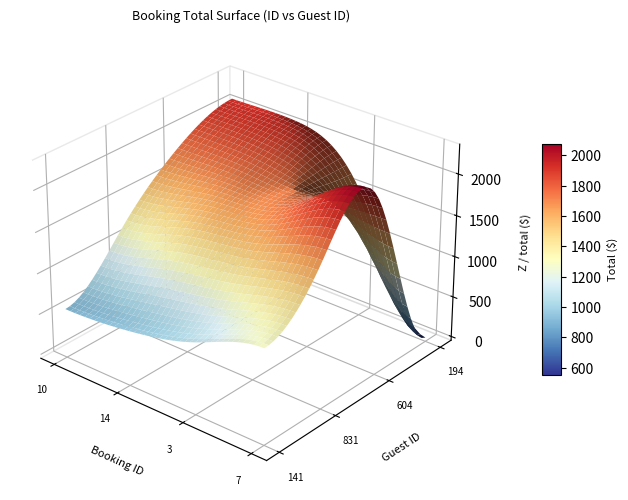

At which label is 10 closest to 347?

guest_id